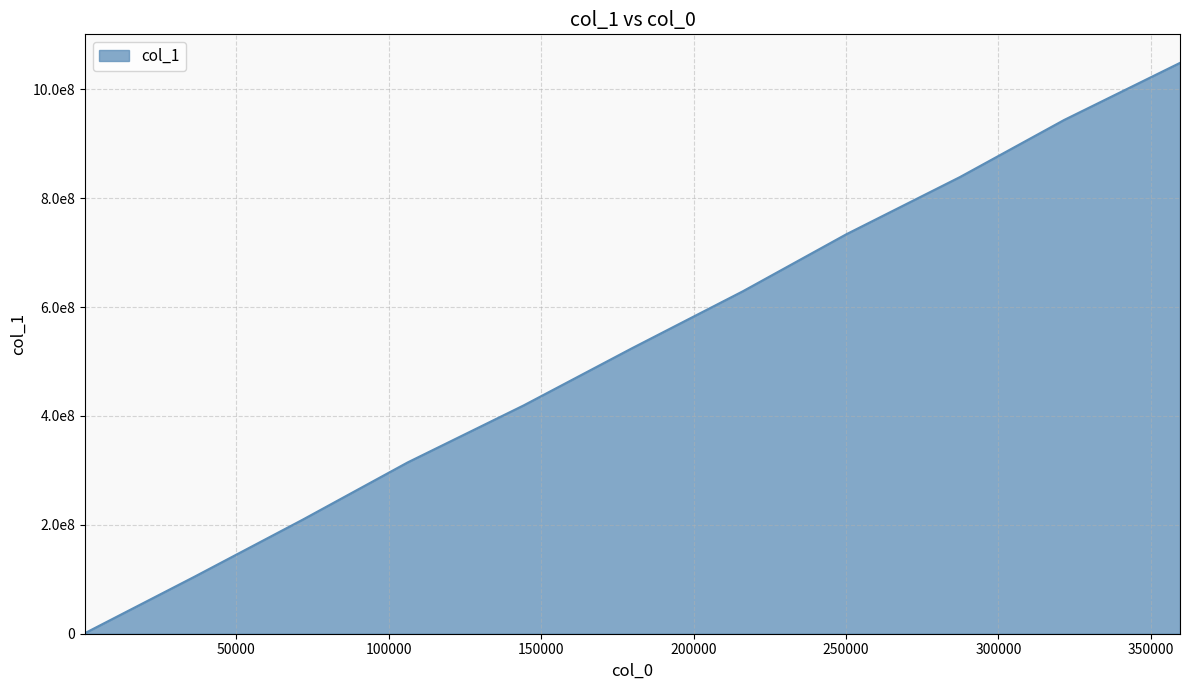

What is the average value?

524383325